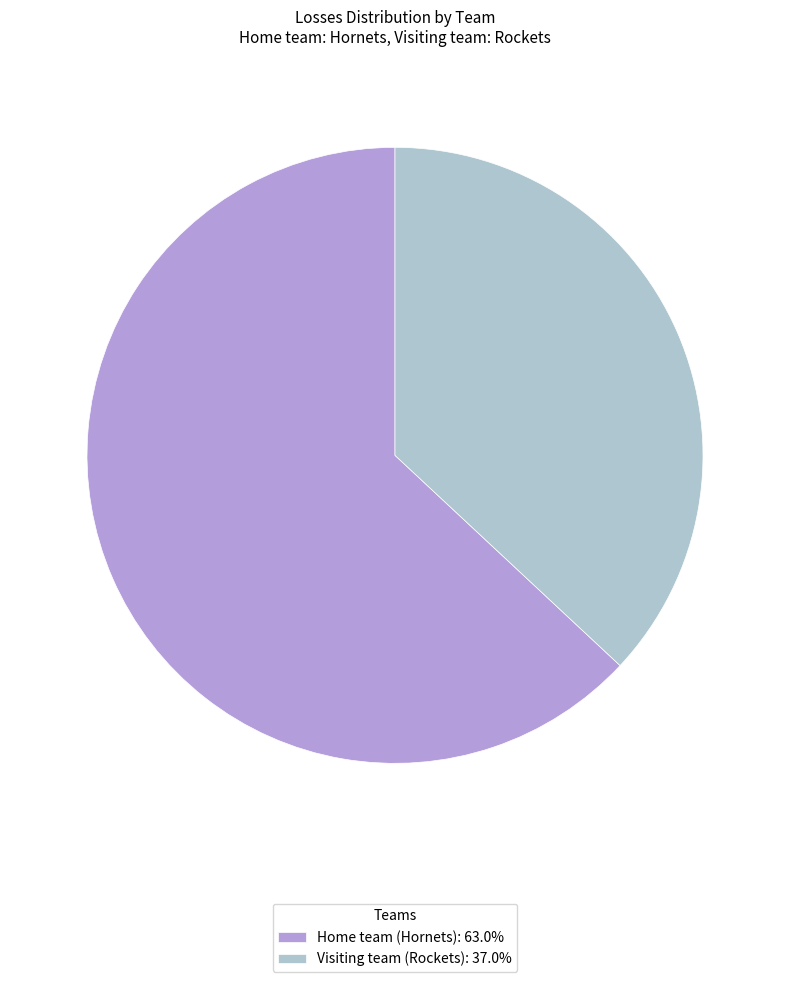

Does Home team (Hornets): 63.0% account for over 50% of the chart?

Yes